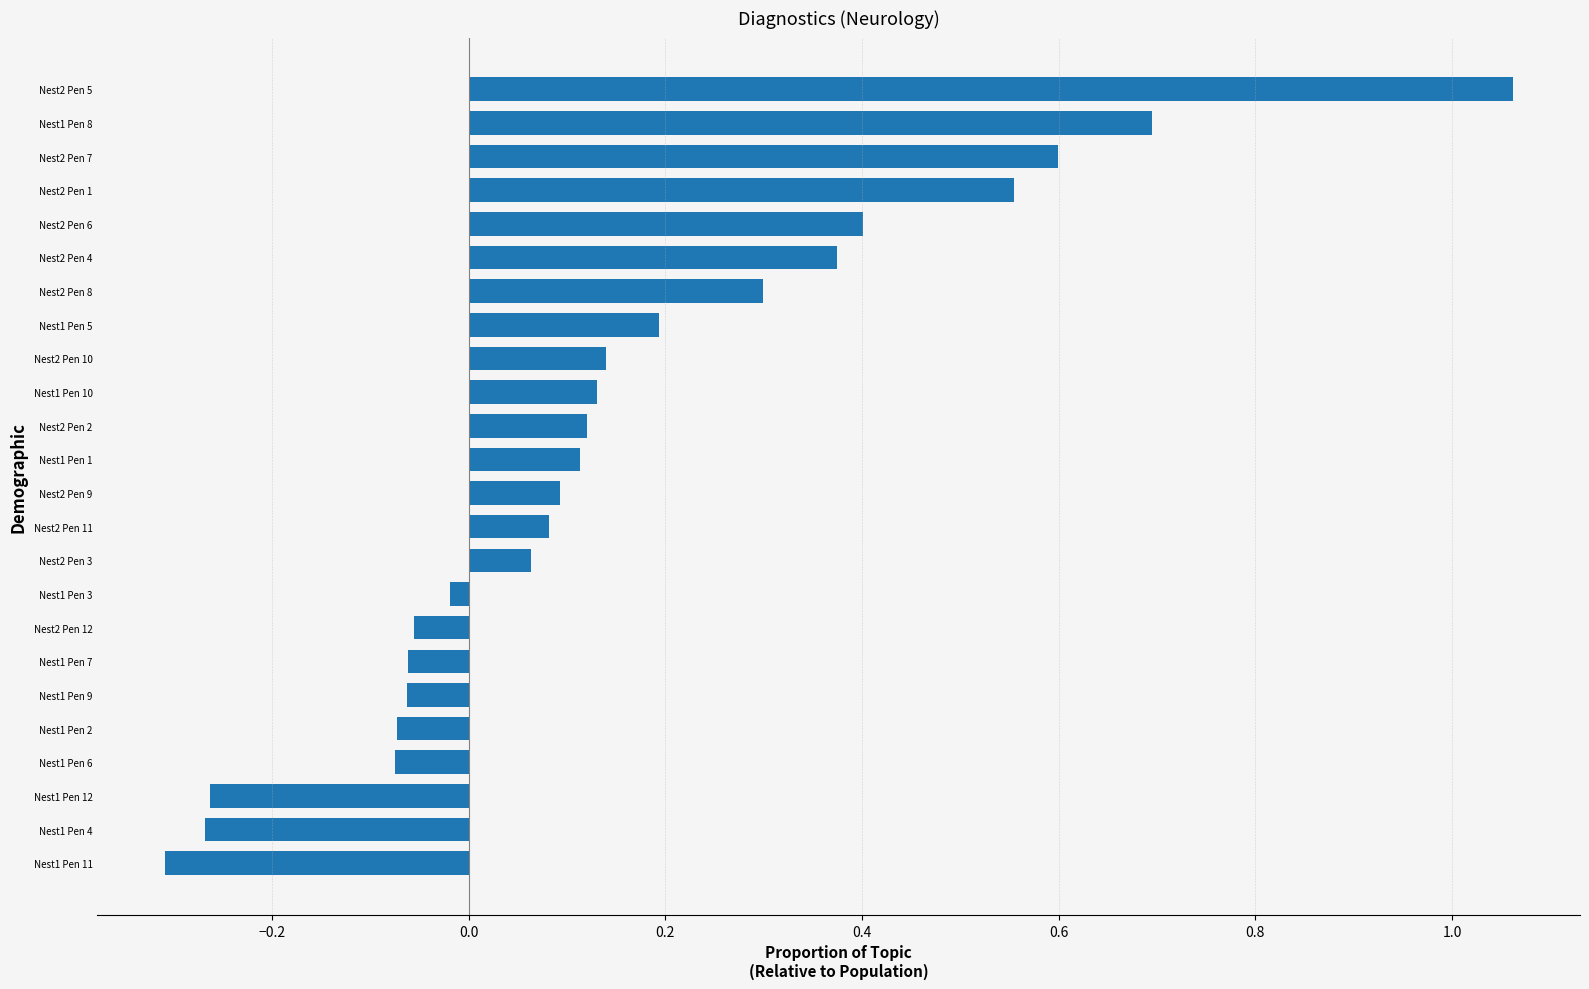

Which has a higher value, Nest1 Pen 2 or Nest2 Pen 10?

Nest2 Pen 10